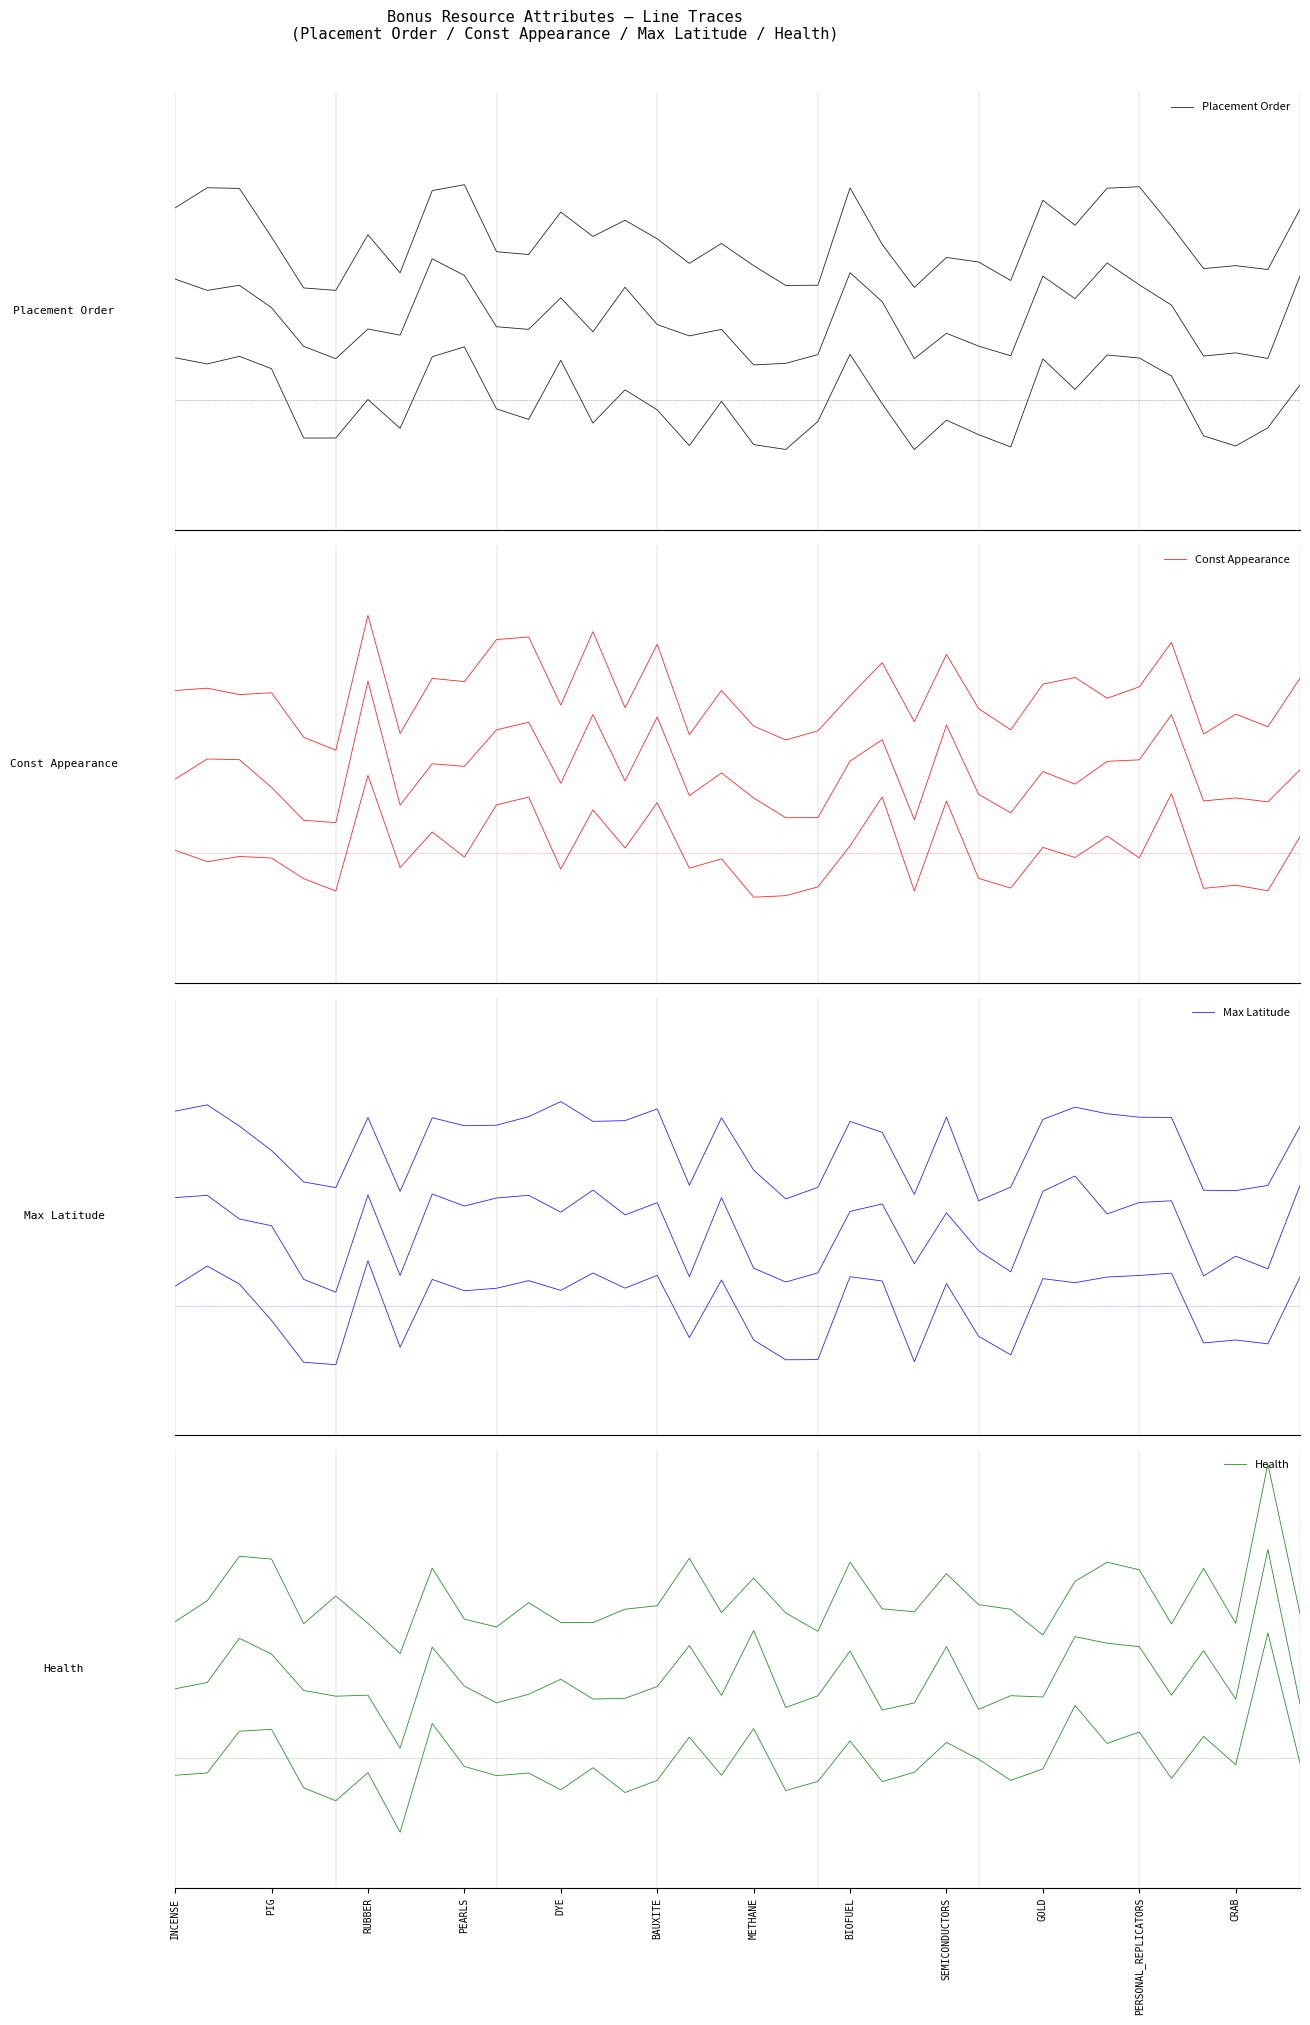

Count the number of data series in this chart.

4